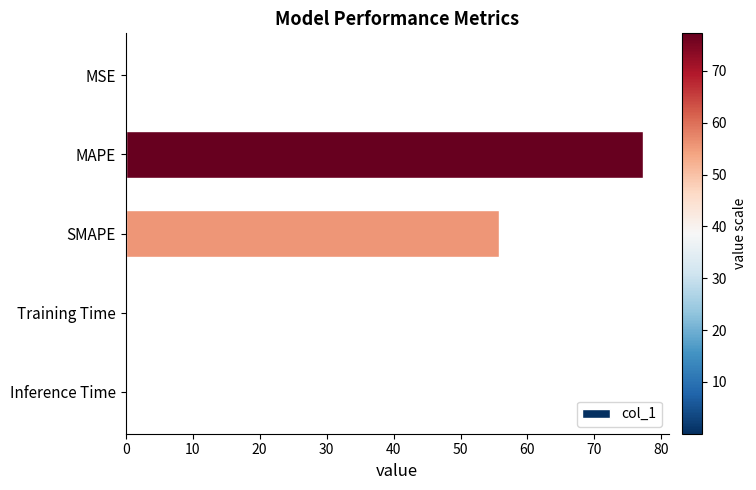

What is the average value?

26.6